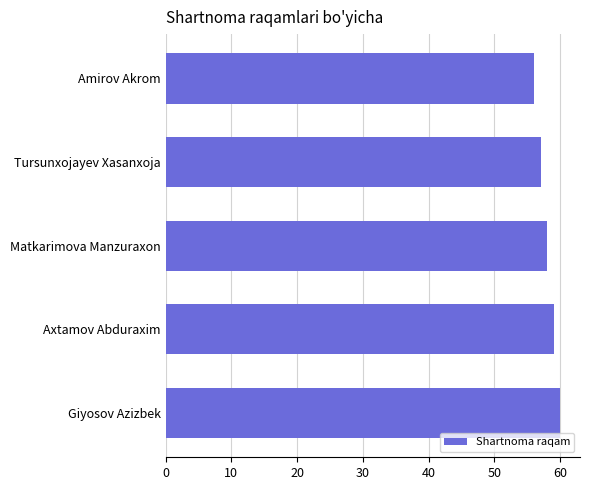

What is the smallest value displayed?

56